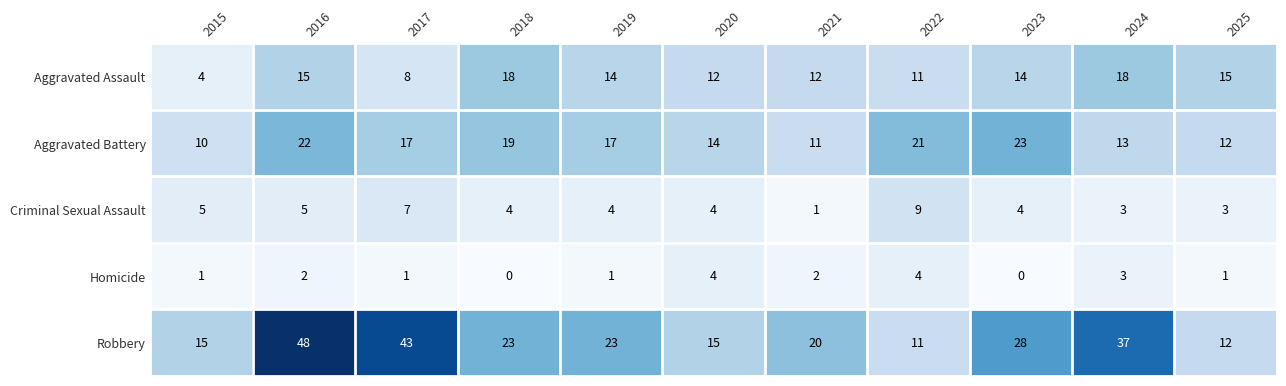

At which category is the sum across all series the highest?

2016